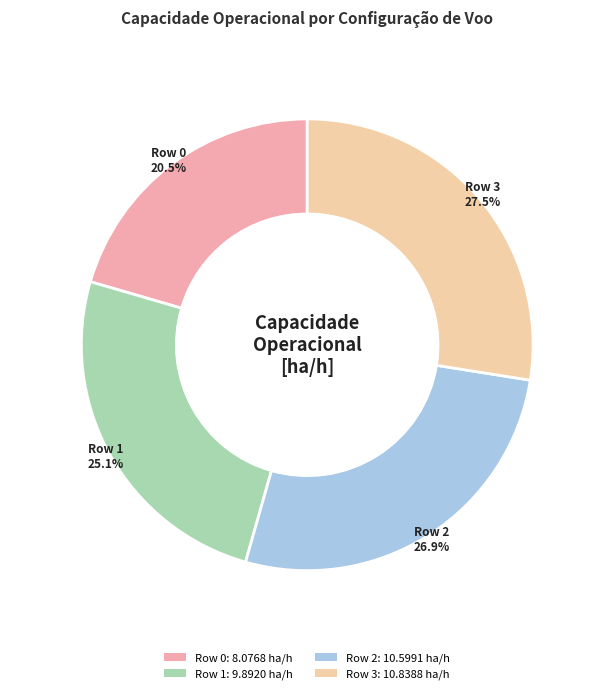

Does any single category account for the majority?

No